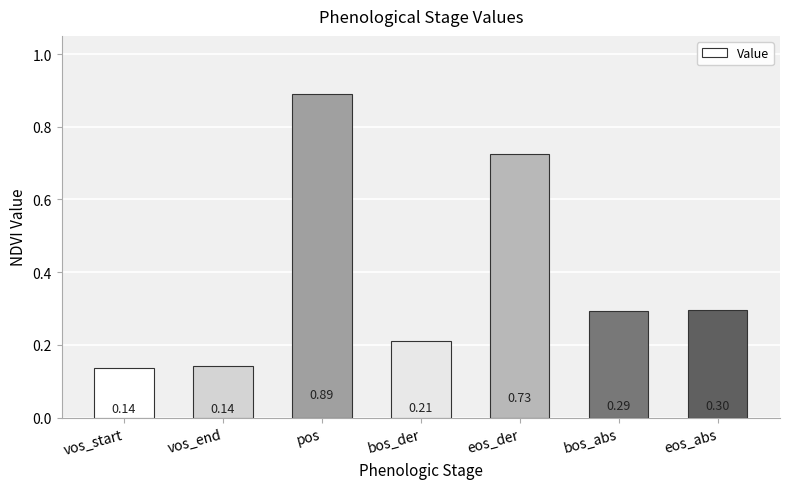

Which has a higher value, pos or eos_der?

pos